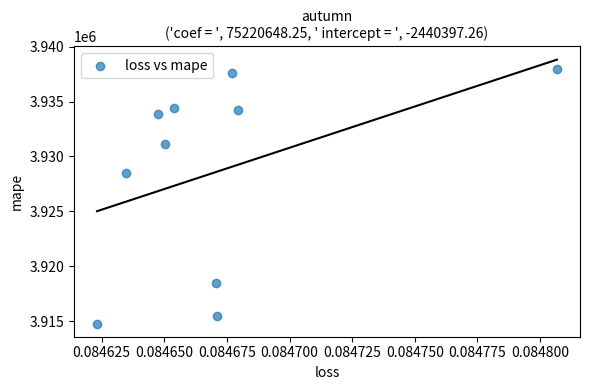

What is the average Y value?

3928637.4